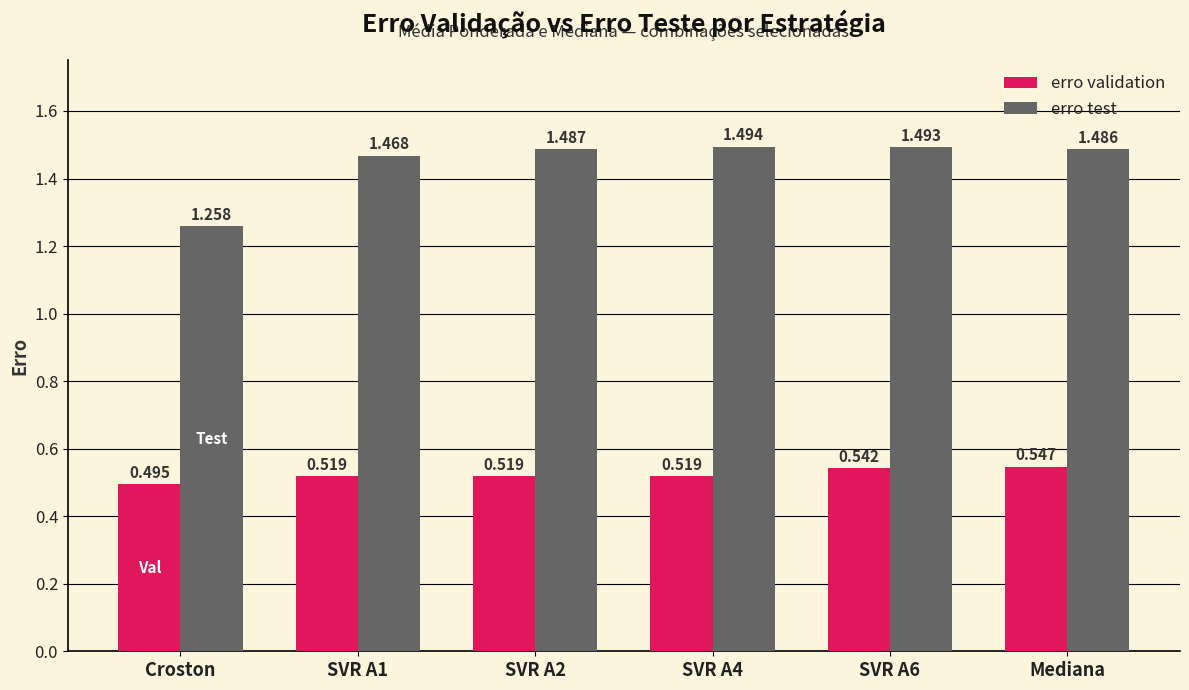

Is the value of erro test at SVR A2 greater than the value of erro validation at Mediana?

Yes